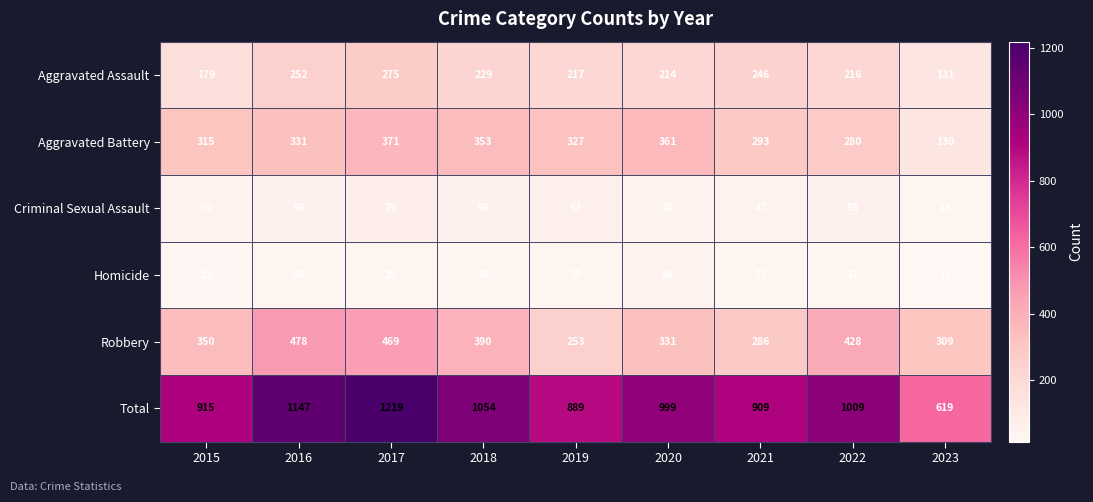

At which category is the sum across all series the highest?

2017